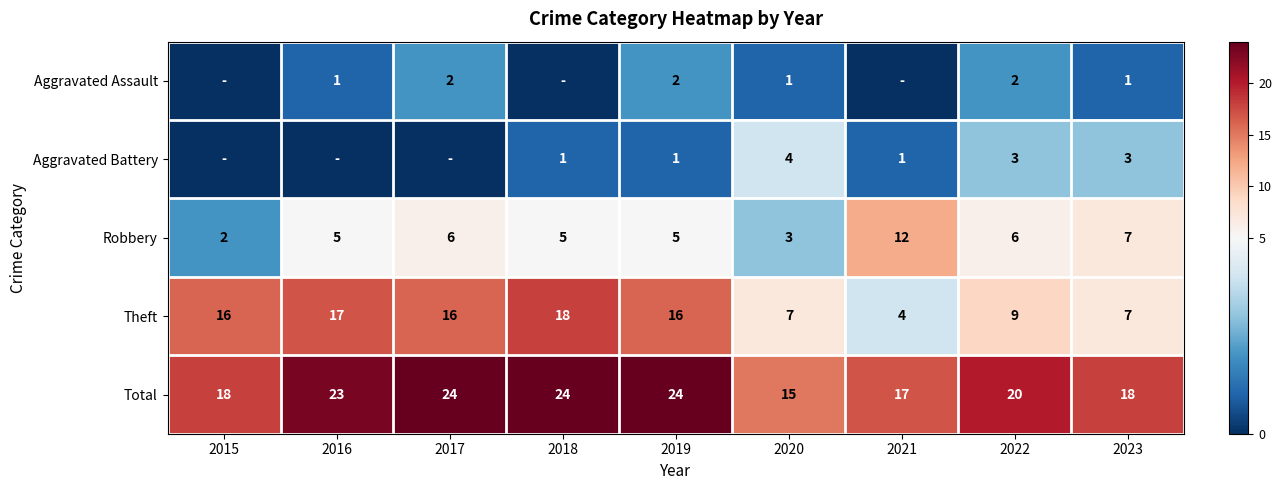

What is the sum of the Theft values at 2023 and 2016?

24